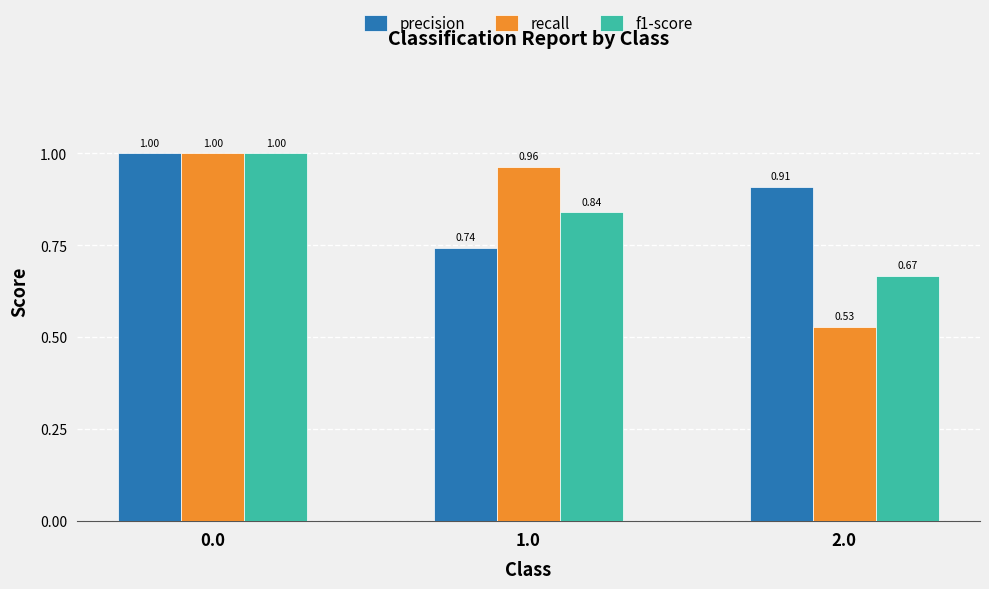

The precision series shows 1.0 at 0.0. True or false?

True